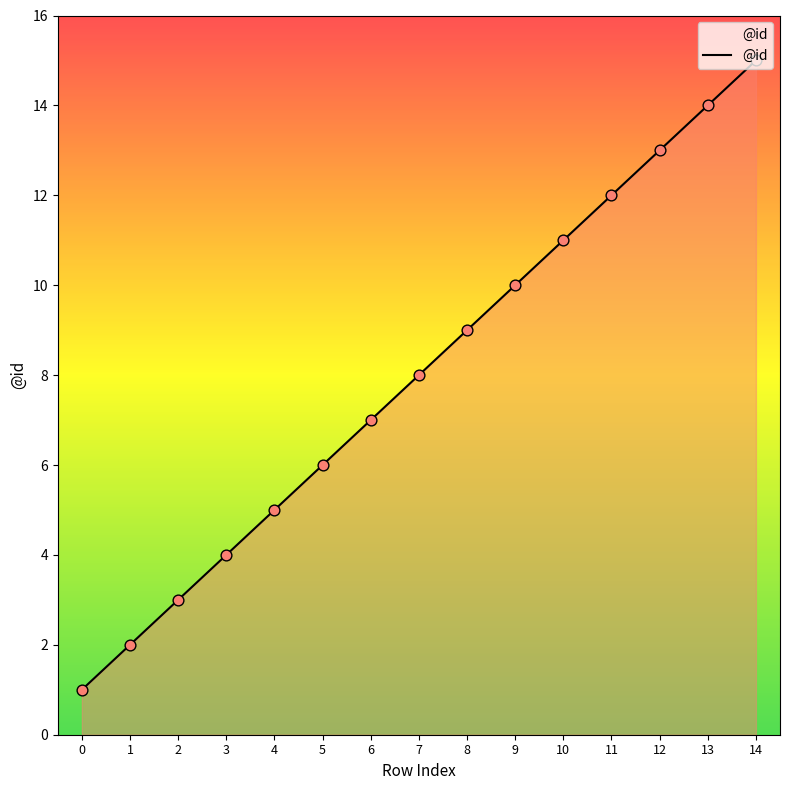

Which has a higher value, 3 or 5?

5